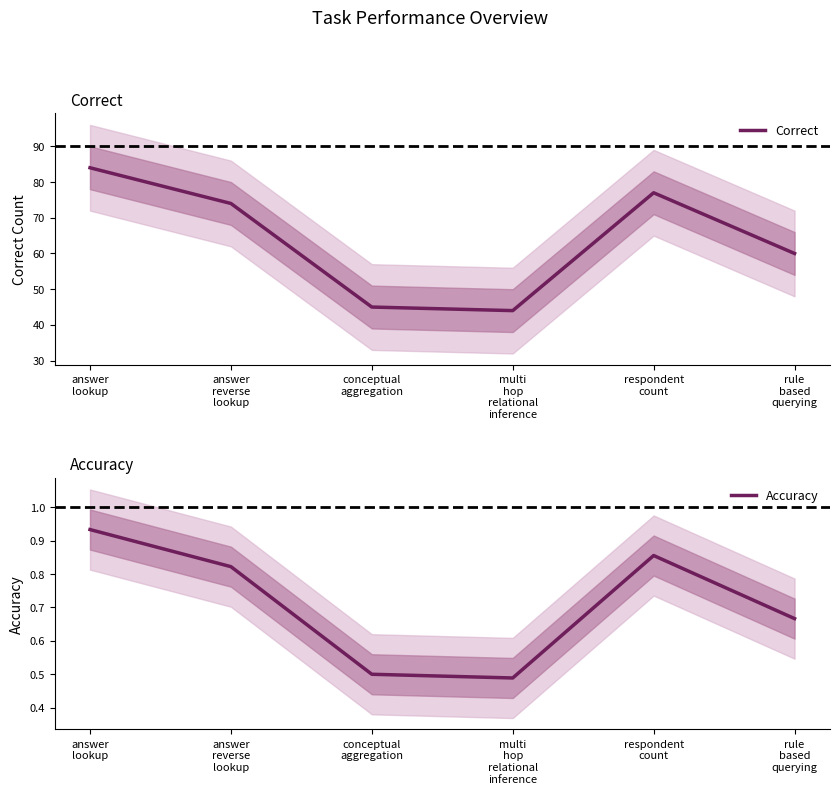

What is the total value across all series at rule
based
querying?

60.7